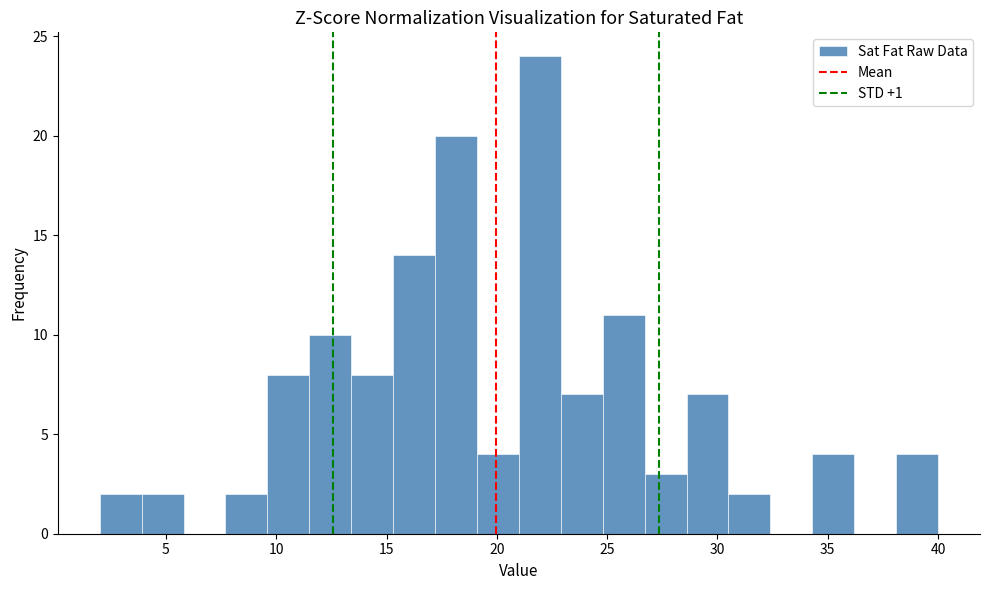

Read against the x-axis, roughly where is the centre of the tallest bar?

22.0